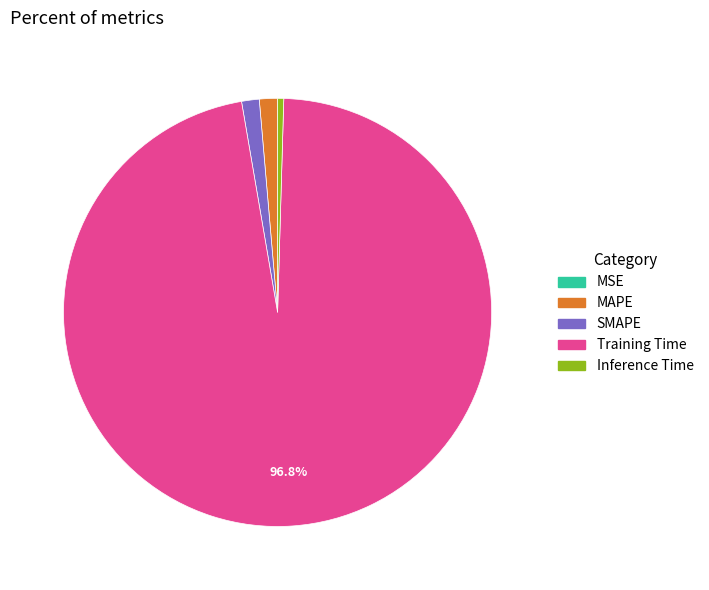

Which slice is the largest?

Training Time